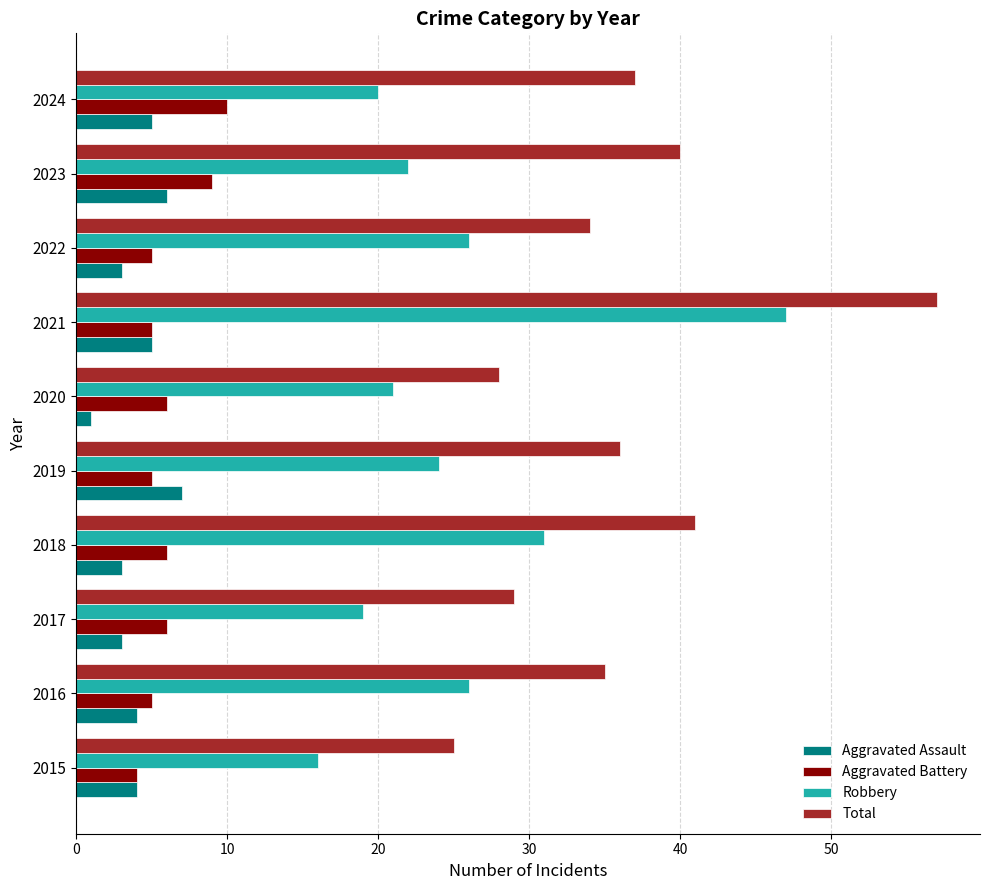

What are all the series names shown in the legend?

Aggravated Assault, Aggravated Battery, Robbery, Total